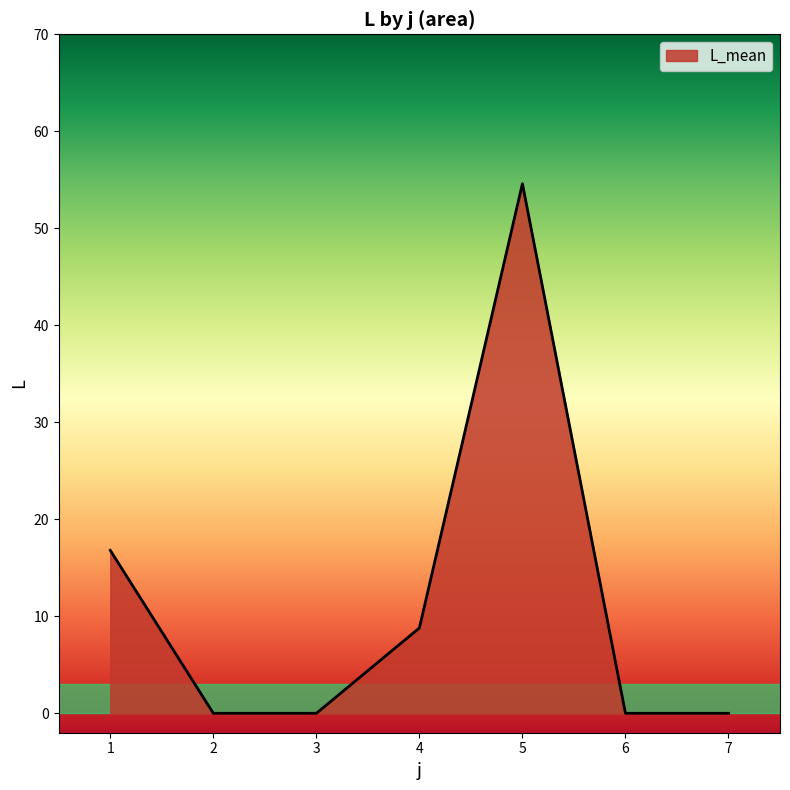

Which has a higher value, 4 or 6?

4